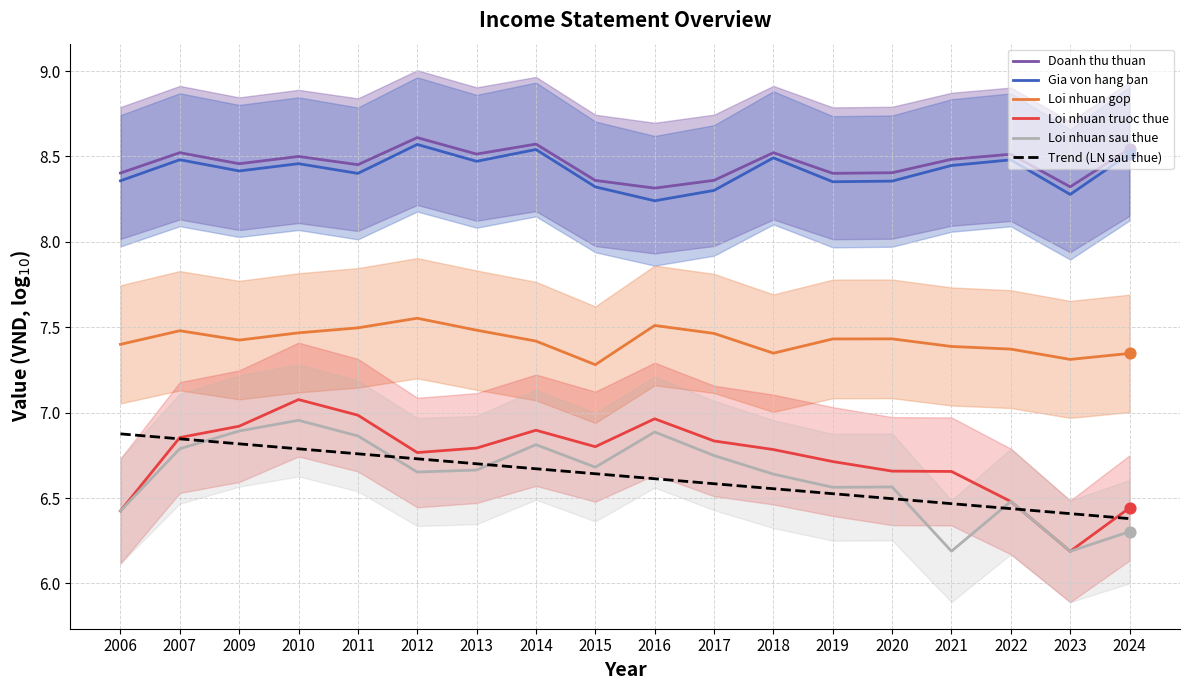

Is the value of Gia von hang ban at 2011 greater than the value of Loi nhuan truoc thue at 2011?

Yes